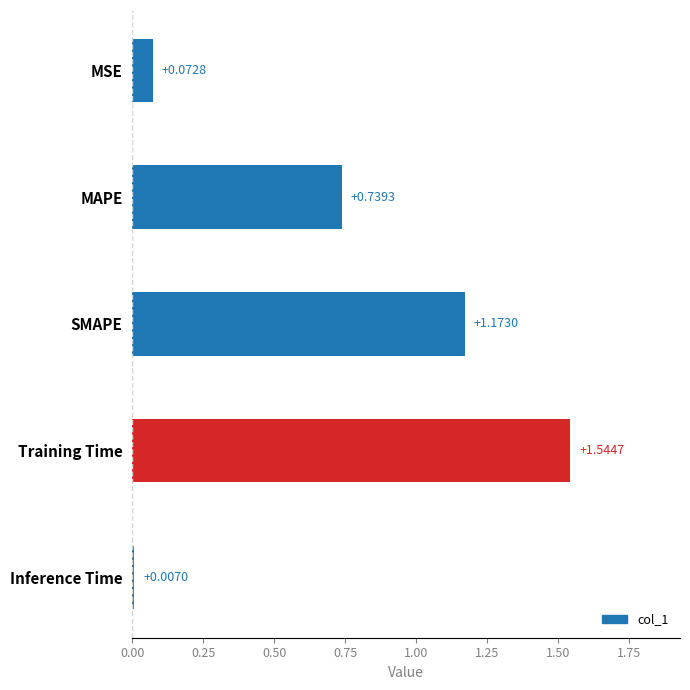

Which category has the highest value across all series?

Training Time